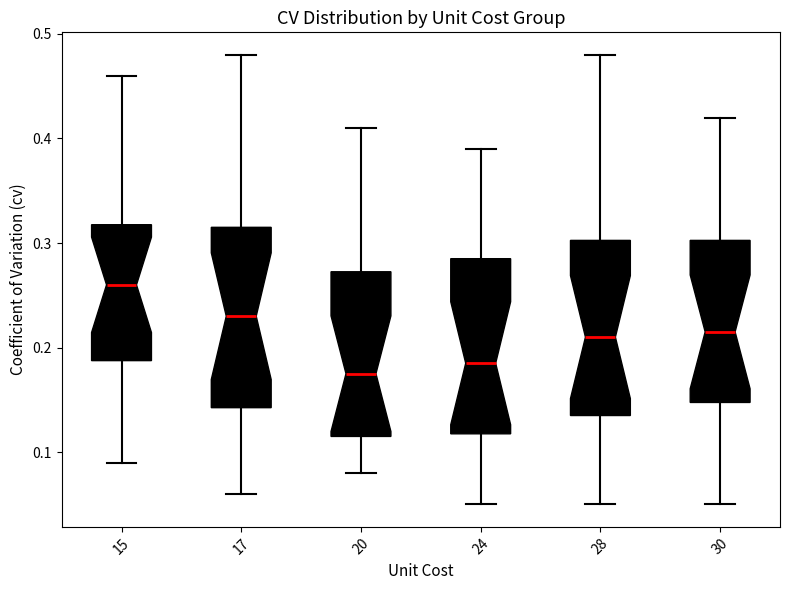

Which box has the highest median line?

15